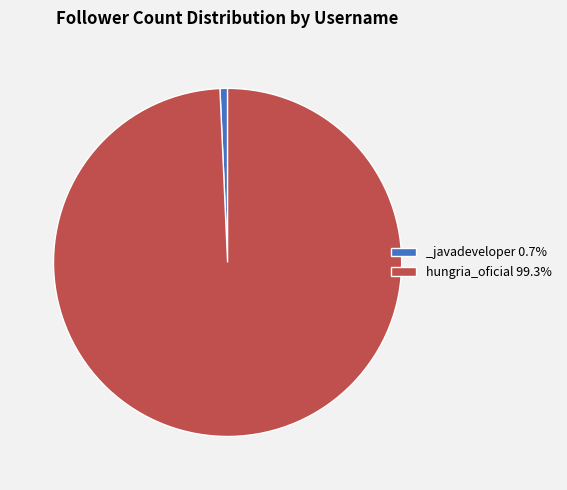

What is the largest slice in the pie chart?

hungria_oficial